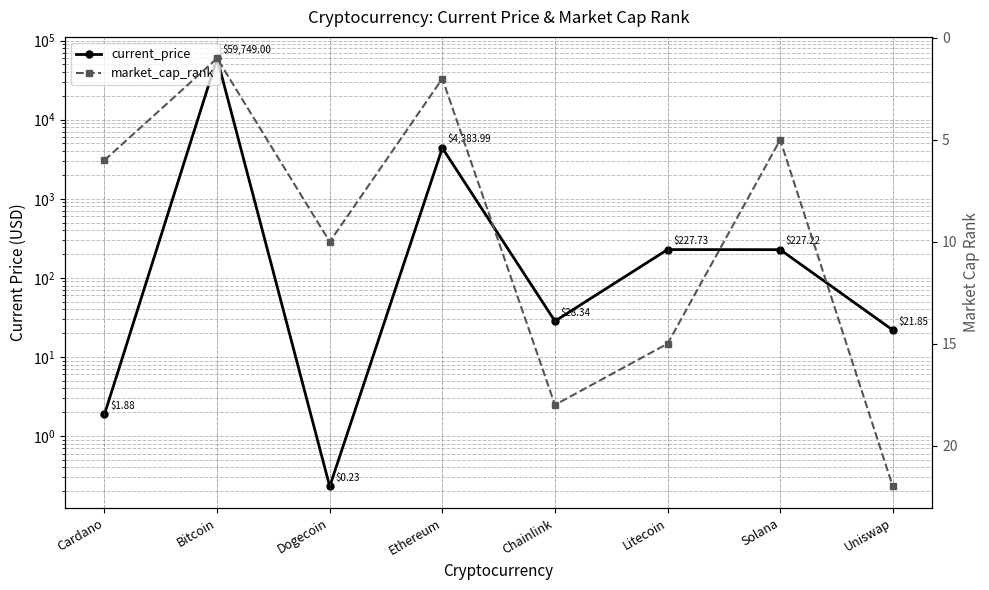

The market_cap_rank series shows 5.0 at Solana. True or false?

True